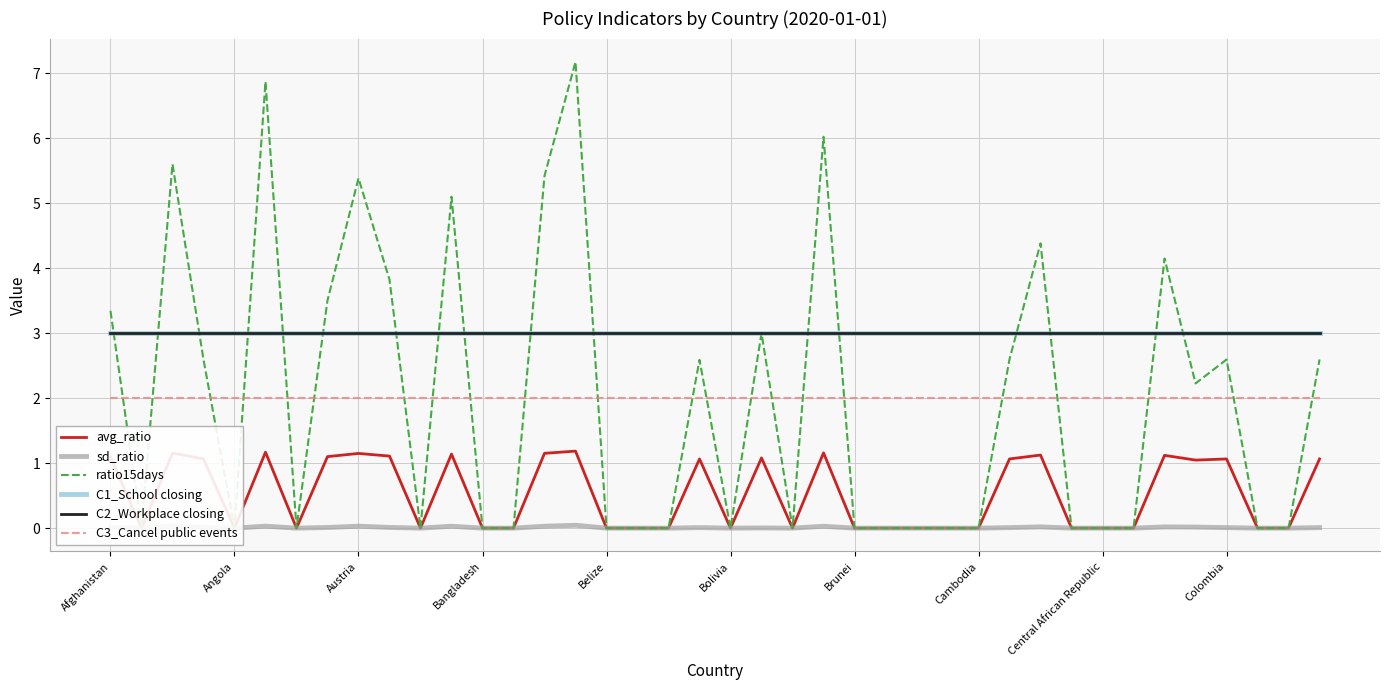

Which series has the largest range (max minus min)?

ratio15days